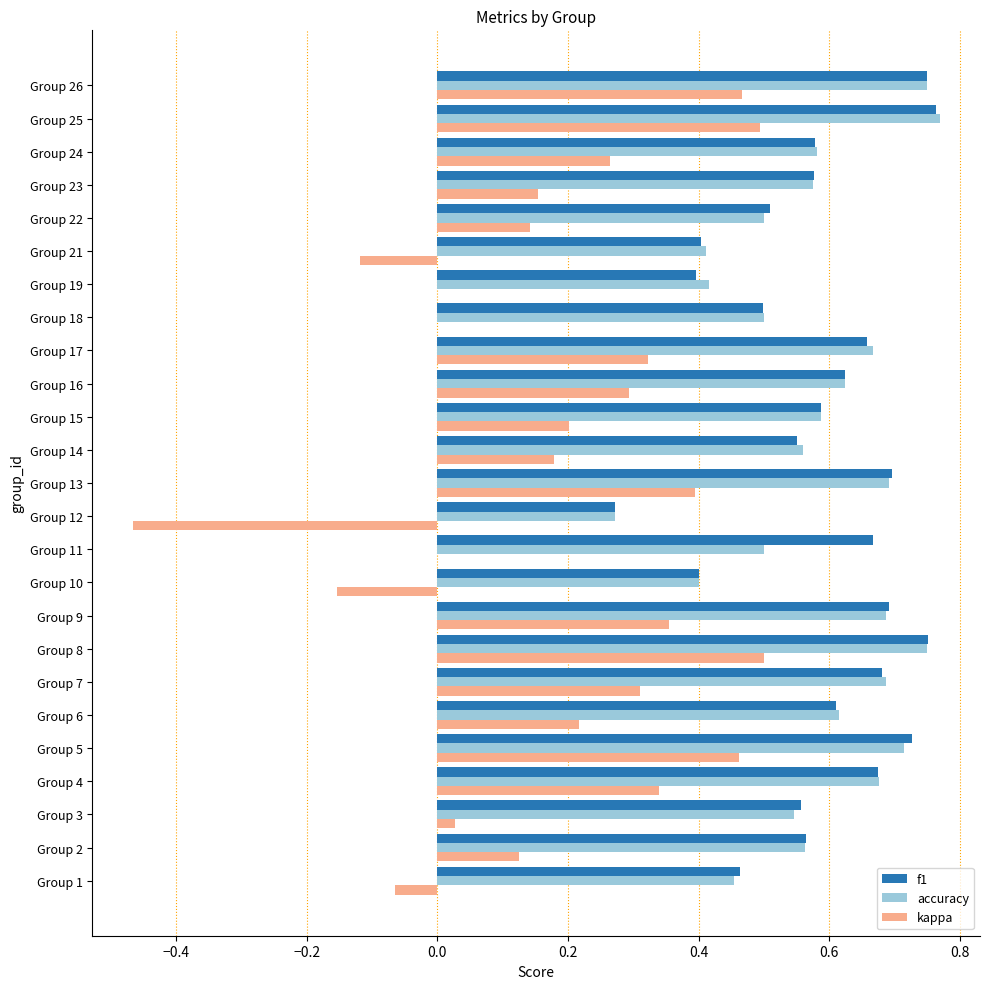

What is the total value across all series at Group 15?

1.4